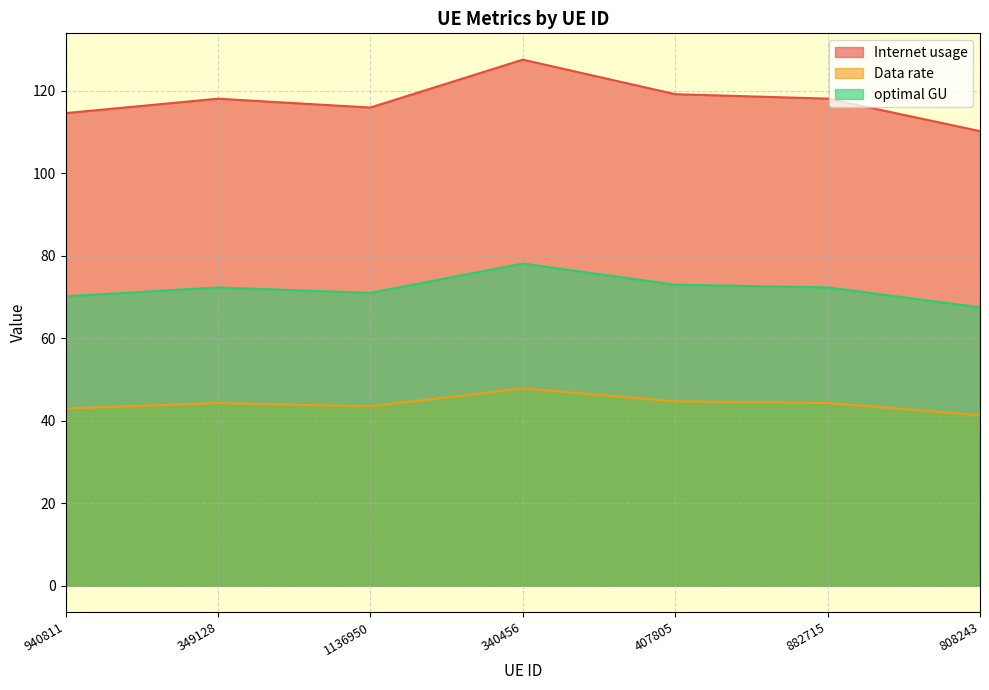

True or false: Data rate and optimal GU intersect in this chart.

False